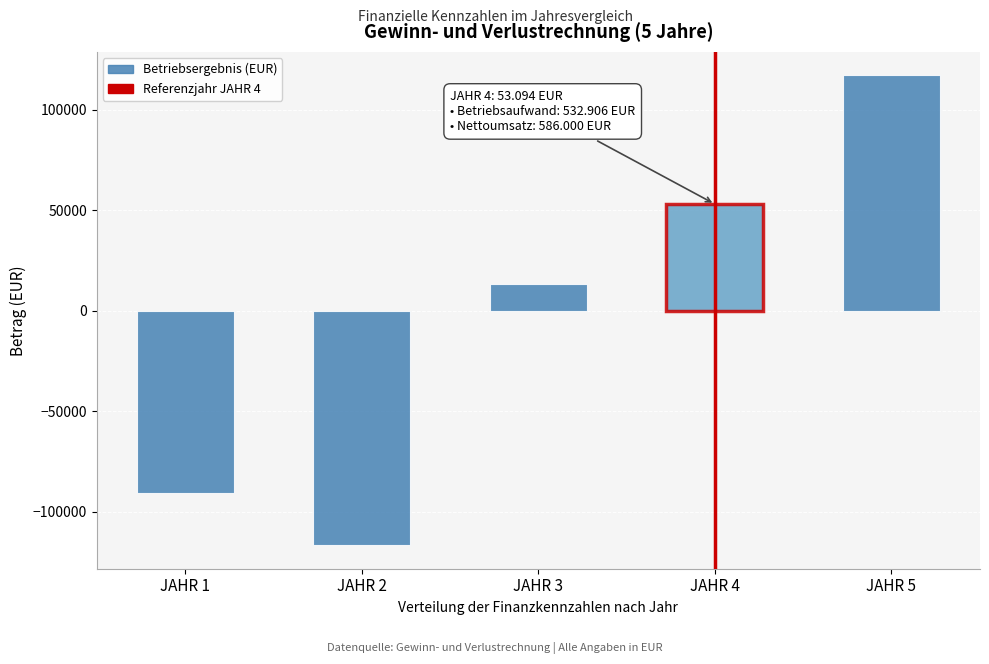

Is it true that the value at JAHR 2 is -116734.7?

True